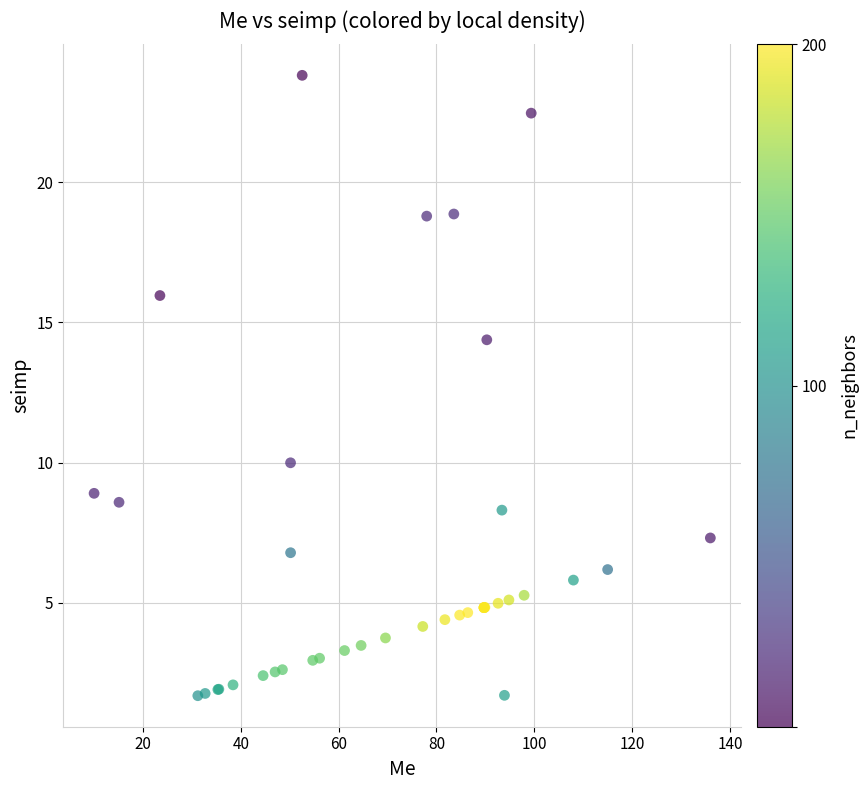

What Y value in the scatter plot is closest to 12?

10.0